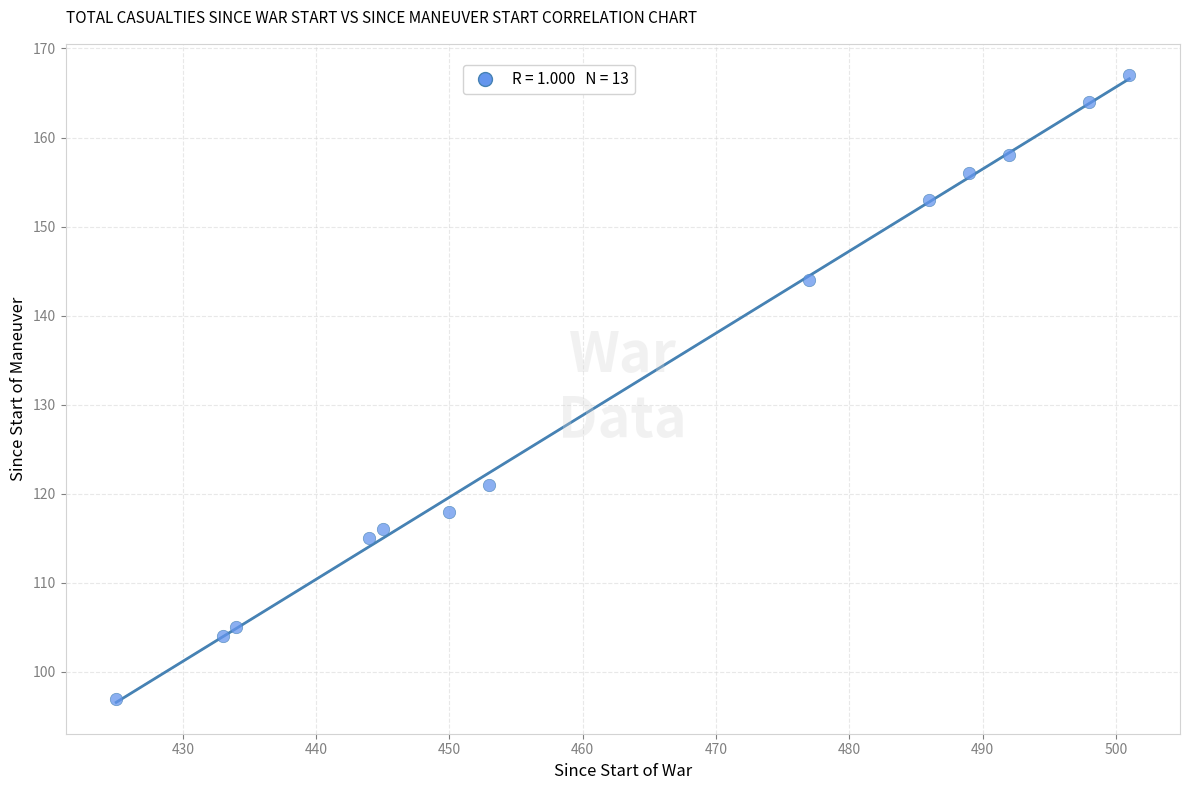

What is the range of Y values (max minus min)?

70